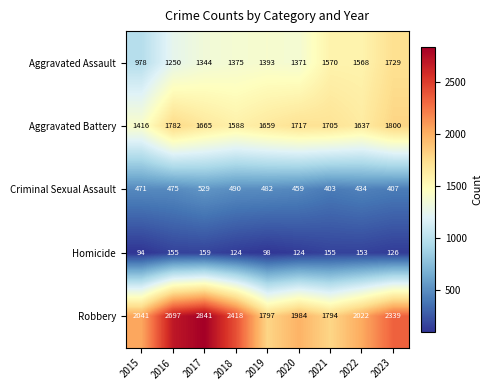

What is the difference between the maximum and second lowest values in the Robbery series?

1044